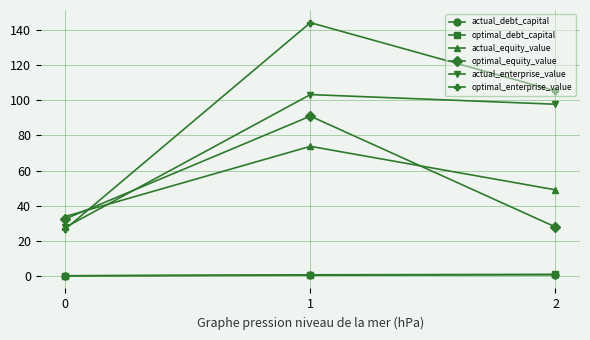

What is the sum of all actual_debt_capital values?

0.9